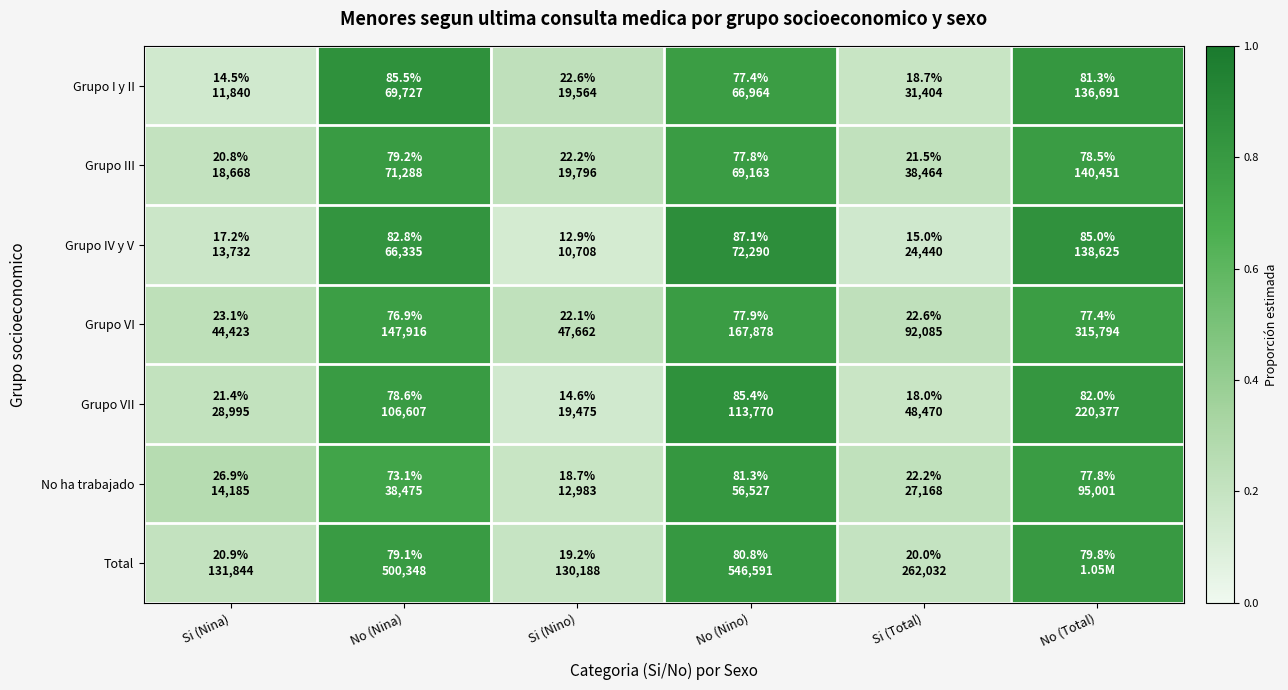

Which series has the widest spread of values?

Grupo IV y V